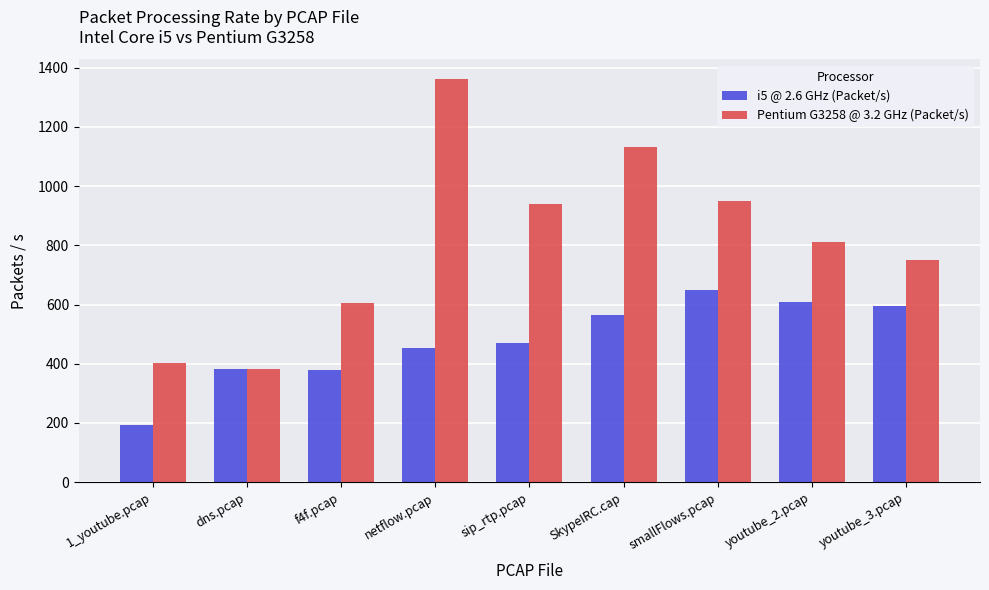

Which series changed the most between 1_youtube.pcap and sip_rtp.pcap?

Pentium G3258 @ 3.2 GHz (Packet/s)